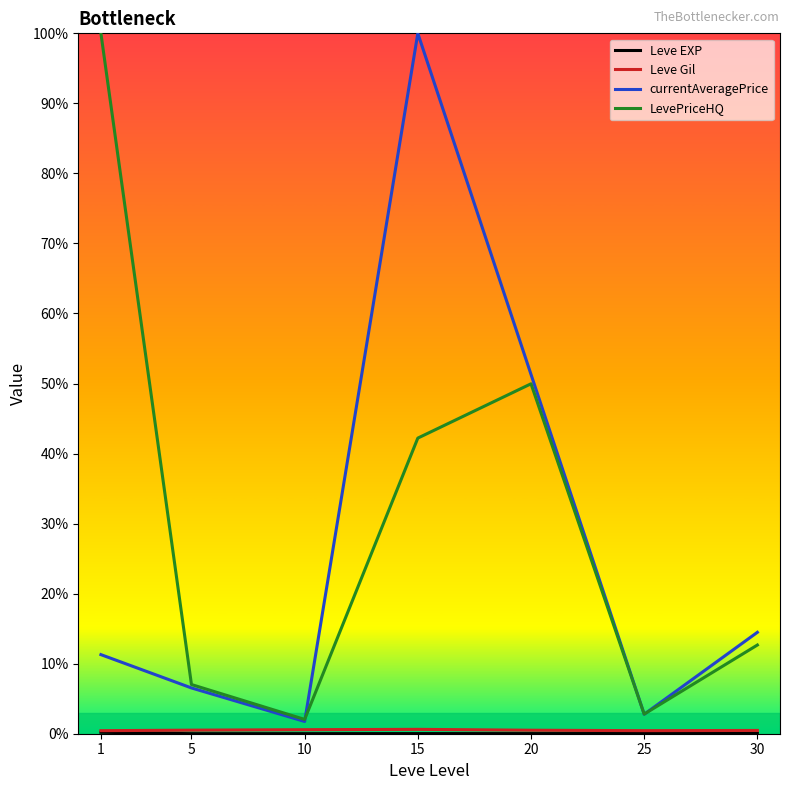

Reading left to right, extract all data points from this chart.

Leve EXP: 210.7	3.7	7.5	15.7	15.0	29.7	47.0
Leve Gil: 435.3	508.3	575.0	623.3	500.0	438.3	467.5
currentAveragePrice: 11292.5	6535.5	1748.5	100000.0	51305.7	2777.5	14477.2
LevePriceHQ: 100000.0	7023.2	2042.0	42208.2	49961.0	2801.7	12663.8